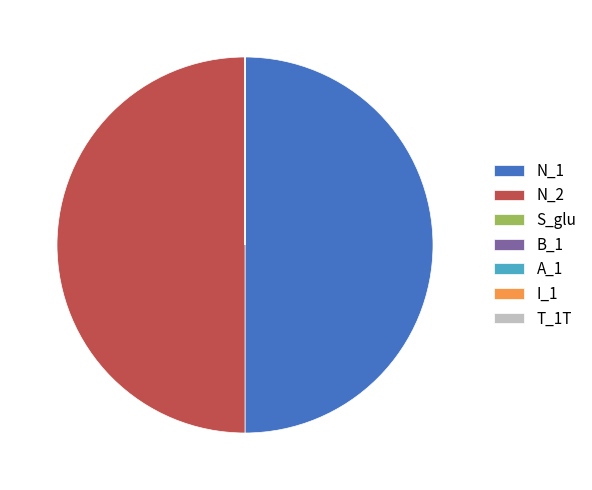

True or false: N_1 accounts for 56% of the total.

False